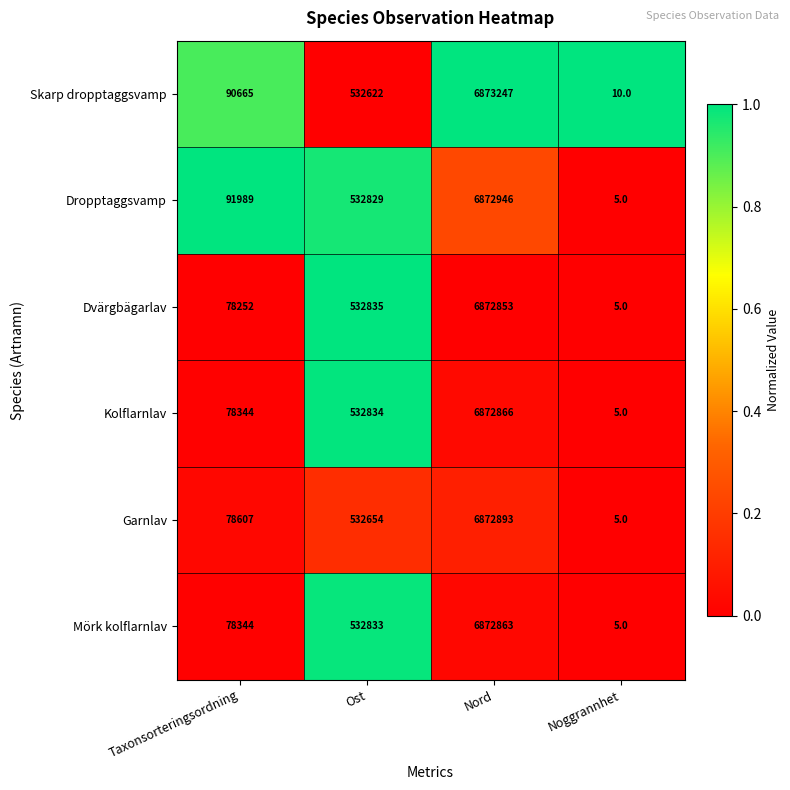

The Kolflarnlav series shows 6872866 at Nord. True or false?

True